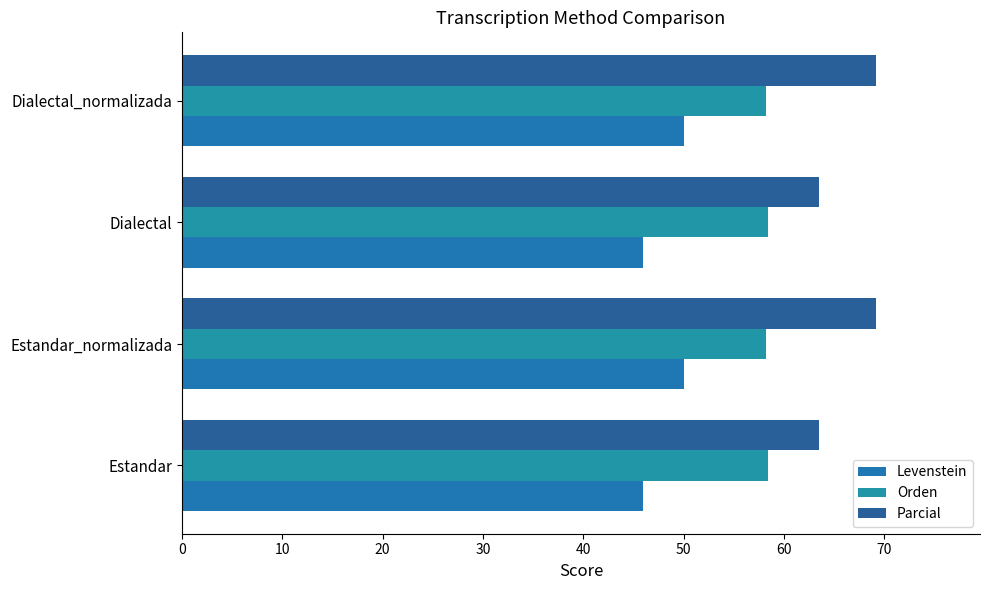

Rank the series by their average value, from highest to lowest.

Parcial, Orden, Levenstein